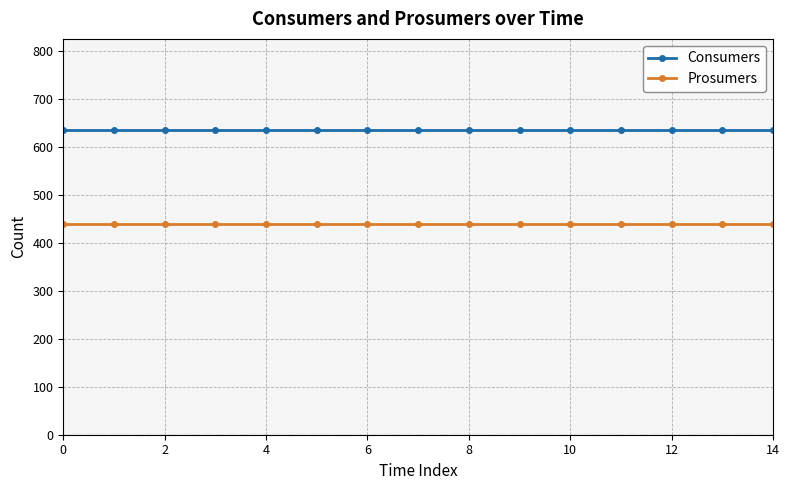

Does the chart have visible grid lines?

Yes